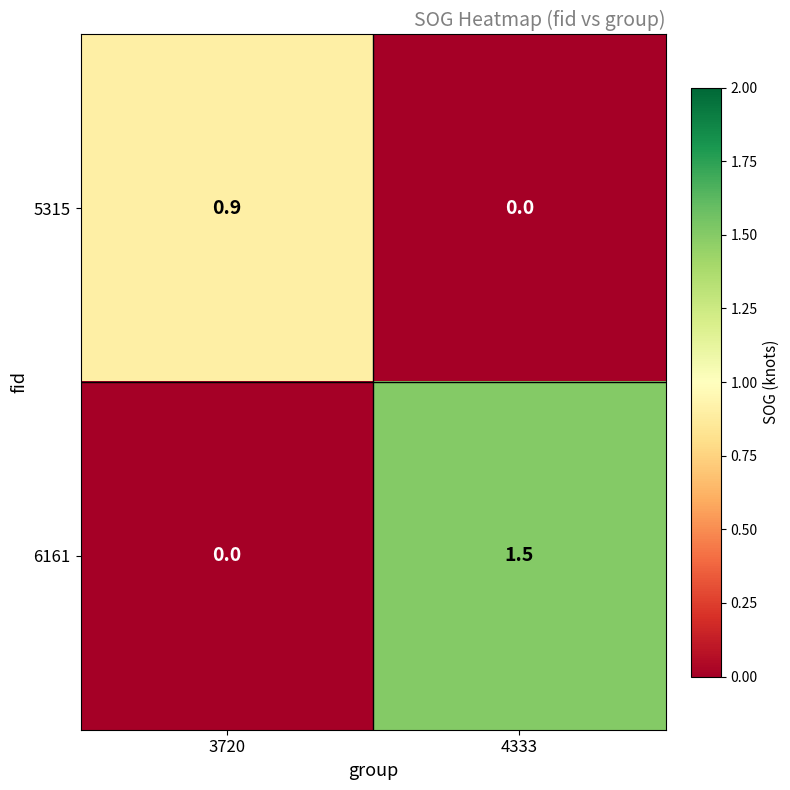

Rank the series at 3720 from lowest to highest value.

6161, 5315